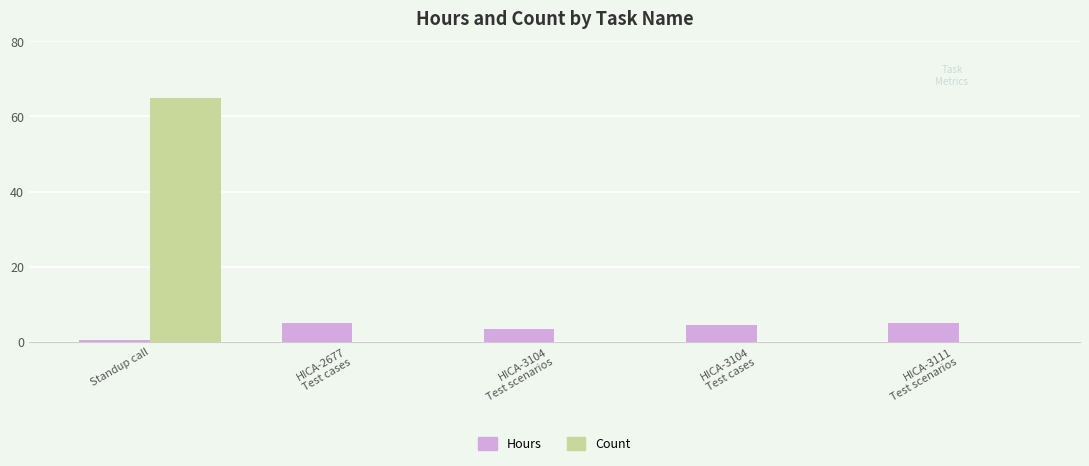

Does the chart contain stacked bars?

No